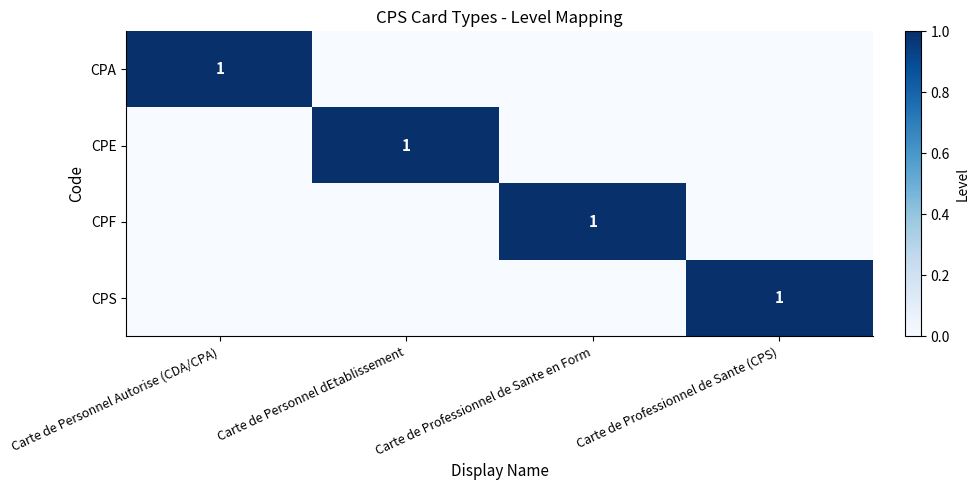

Is it true that CPA equals 1 at Carte de Personnel Autorise (CDA/CPA)?

True